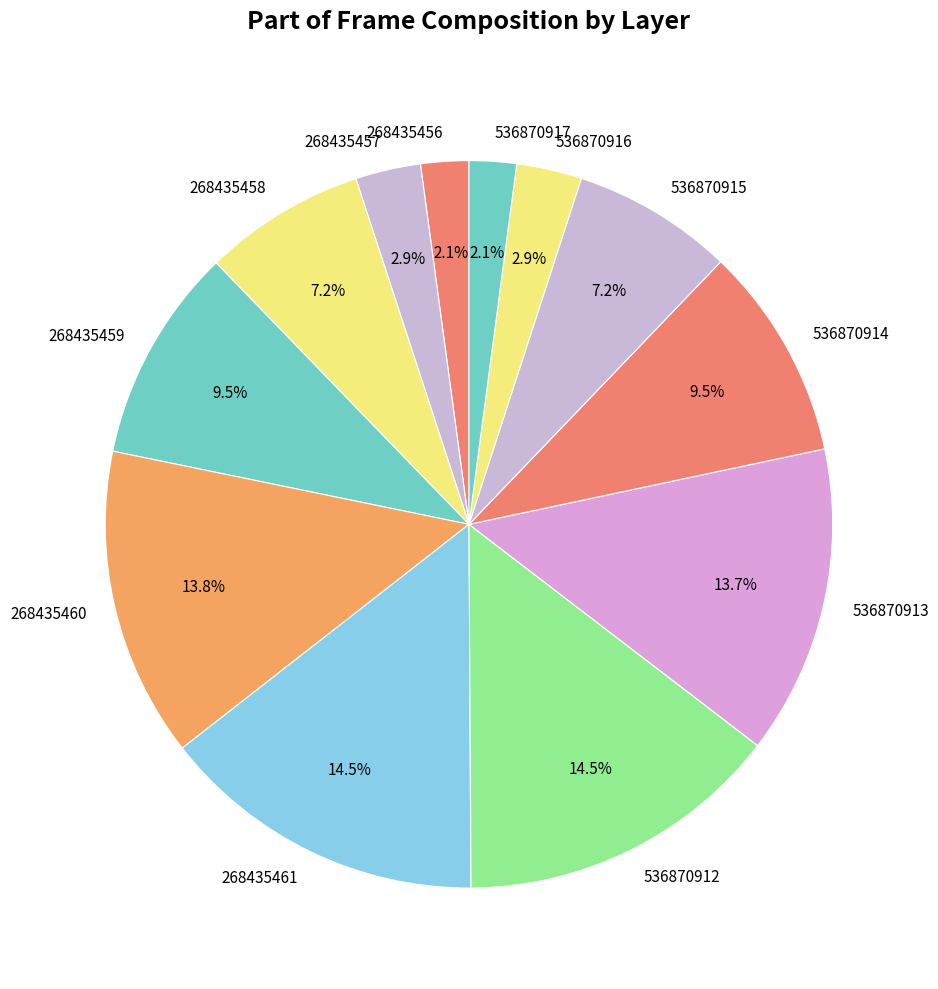

The 536870915 slice represents 7% of the pie. True or false?

True